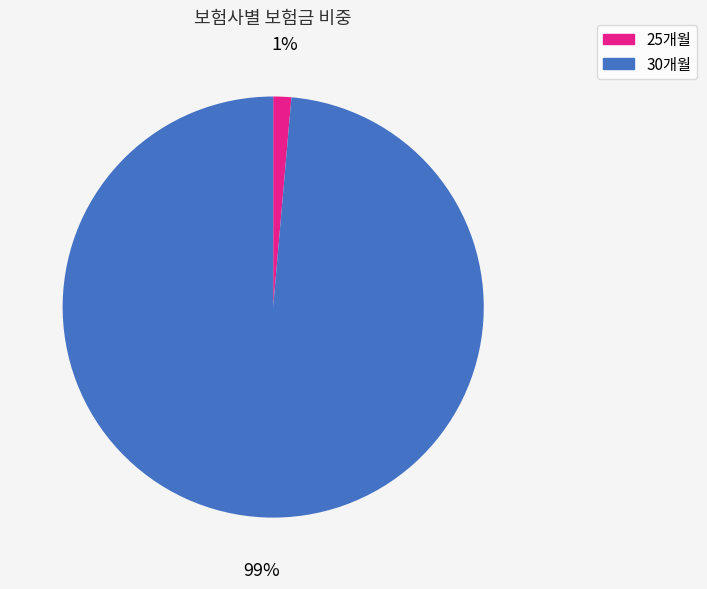

Is there any slice that represents more than half of the pie?

Yes